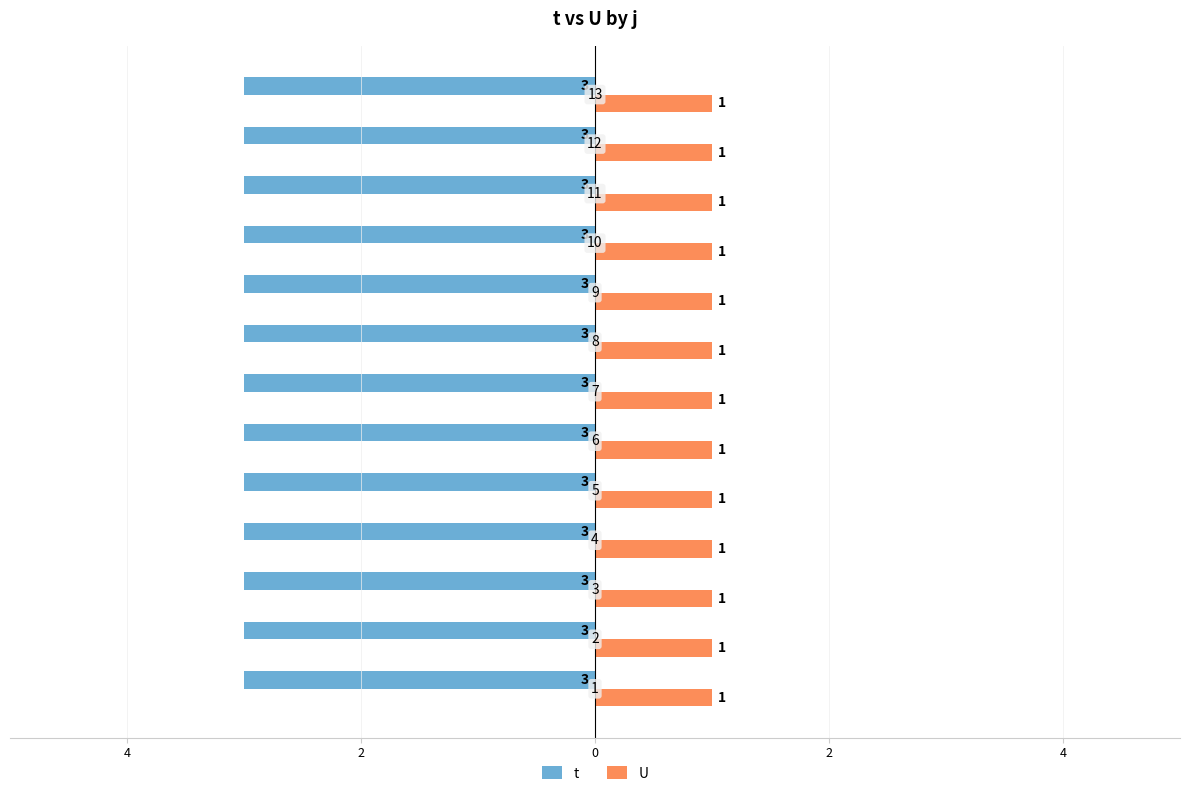

What are all the series names shown in the legend?

t, U